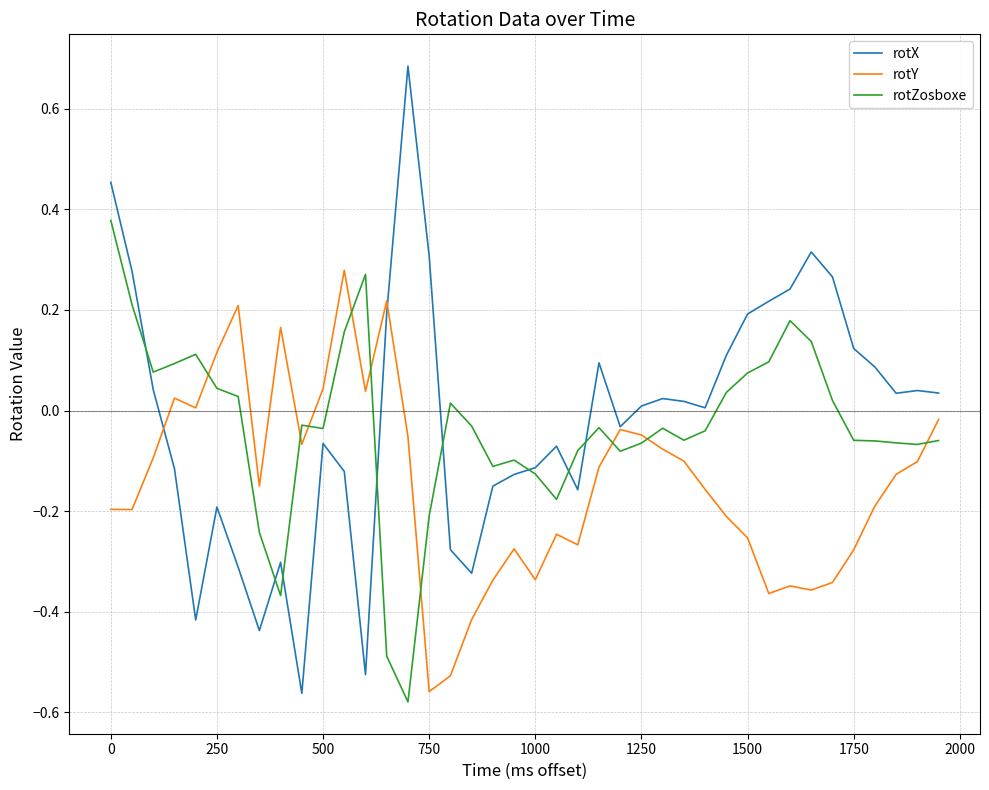

Which series has the largest range (max minus min)?

rotX